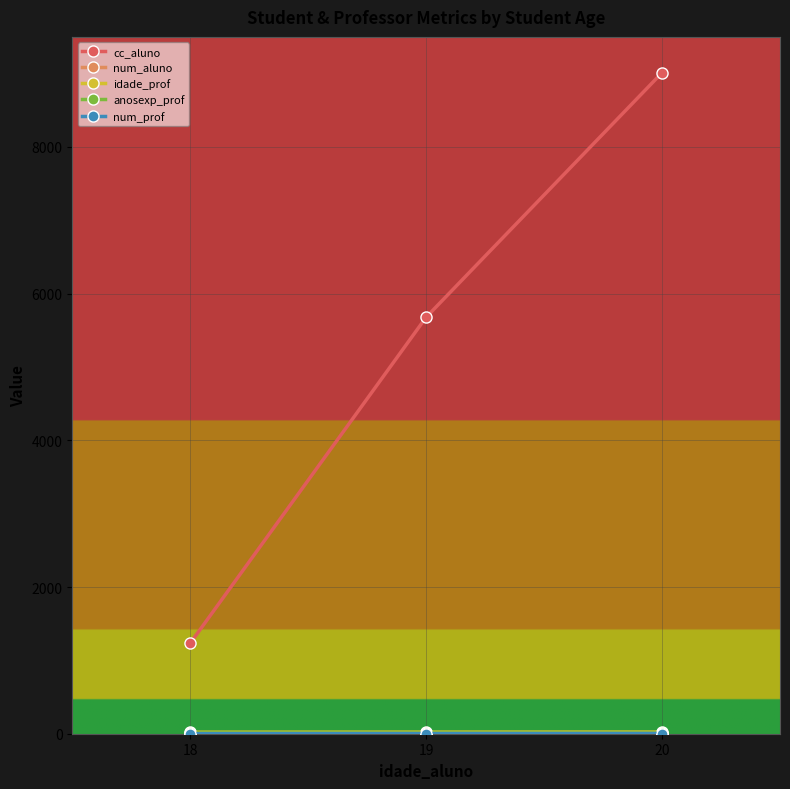

Is this an area chart (filled region under the line)?

No